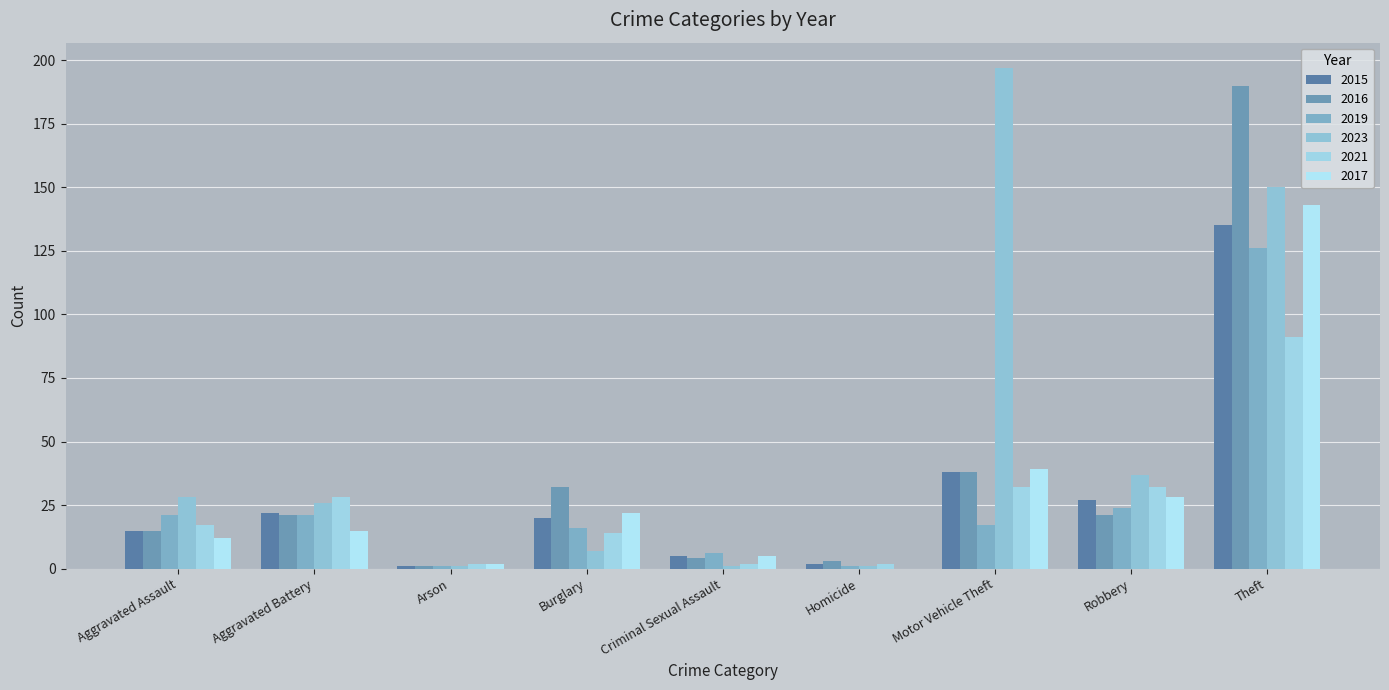

What is the total value across all series at Aggravated Battery?

133